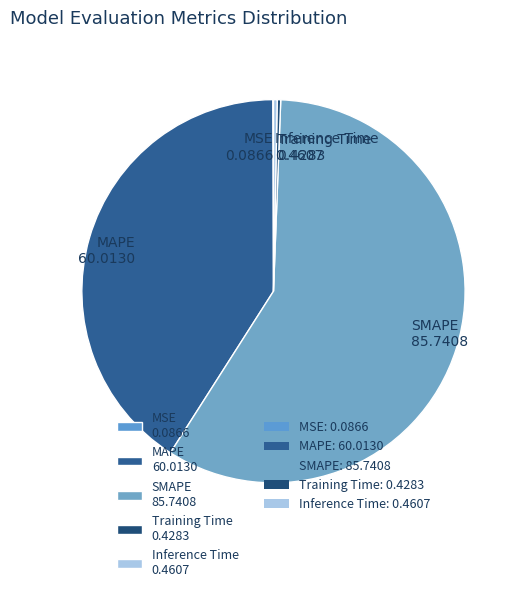

Between MAPE 60.0130 and Training Time 0.4283, which is larger?

MAPE 60.0130